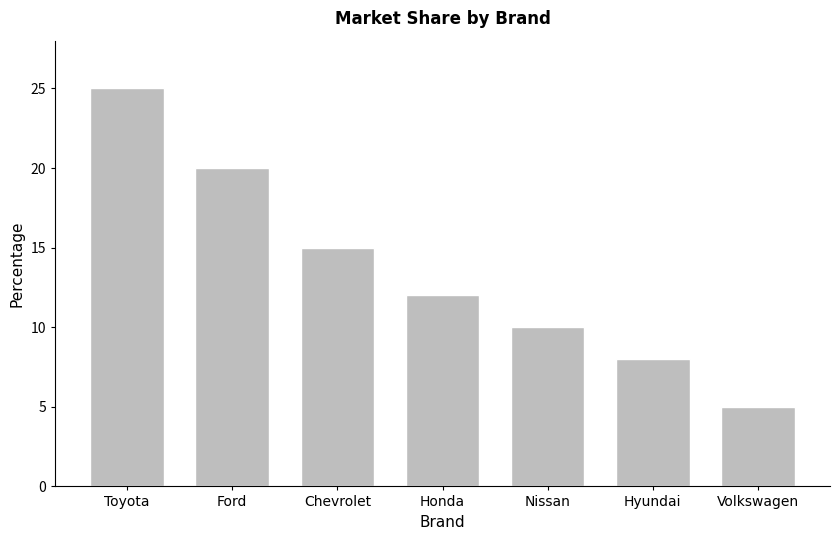

Rank the categories by value from highest to lowest.

Toyota, Ford, Chevrolet, Honda, Nissan, Hyundai, Volkswagen